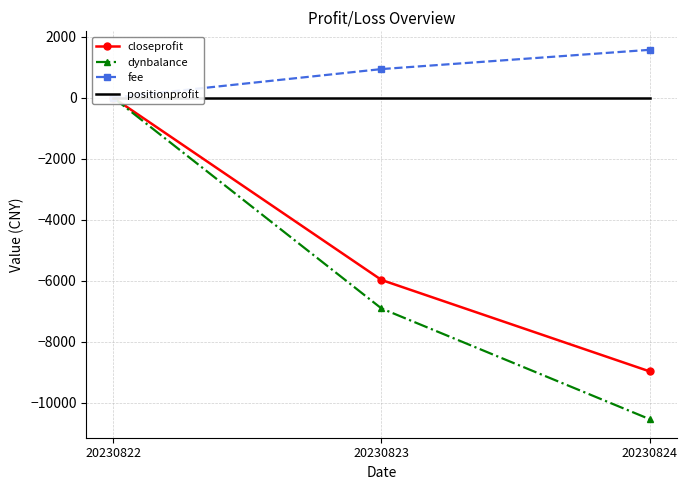

How many lines are shown in the chart?

4